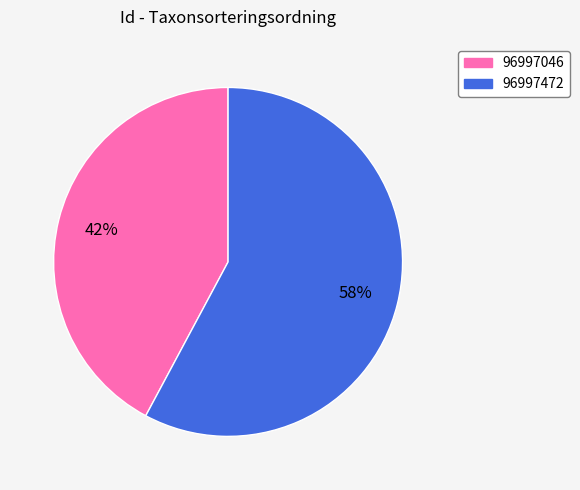

Does 96997472 account for over 50% of the chart?

Yes